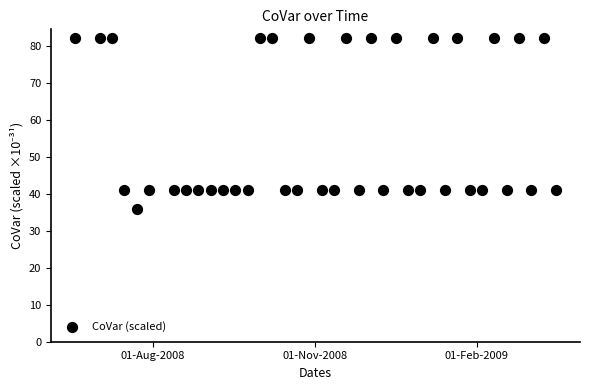

What is the range of X values (max minus min)?

273.0